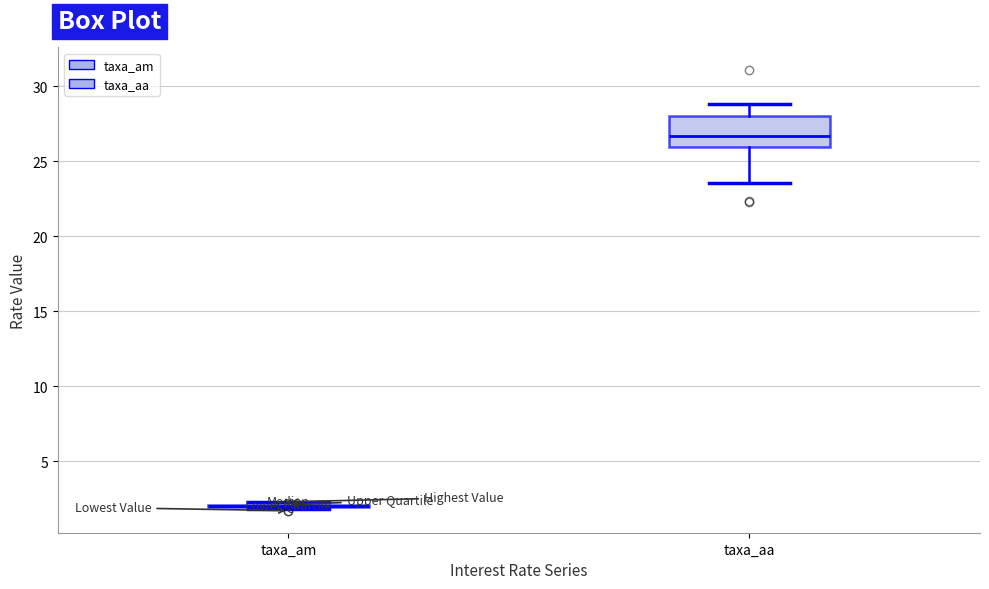

Comparing the boxes themselves (not the whiskers), which one is the tallest?

taxa_aa